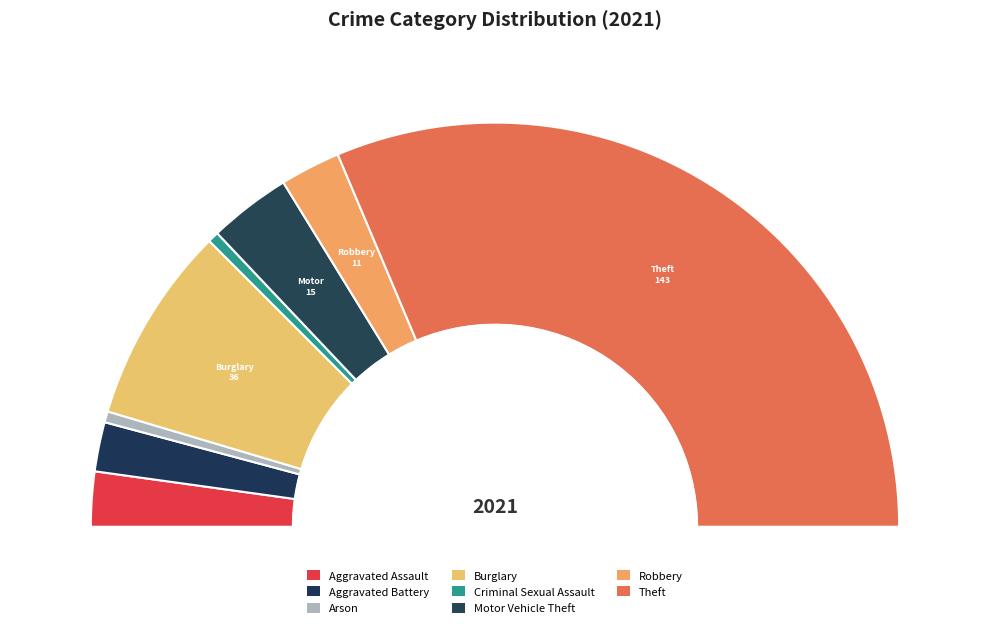

What is the largest slice in the pie chart?

Theft